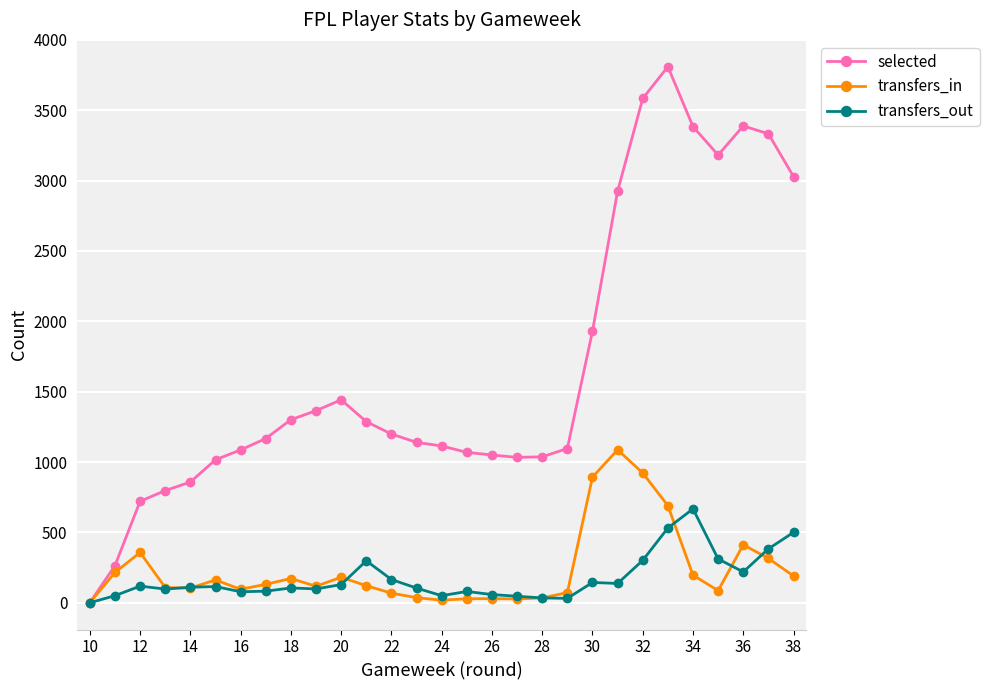

True or false: selected has more than 1 points higher than both neighbors.

True